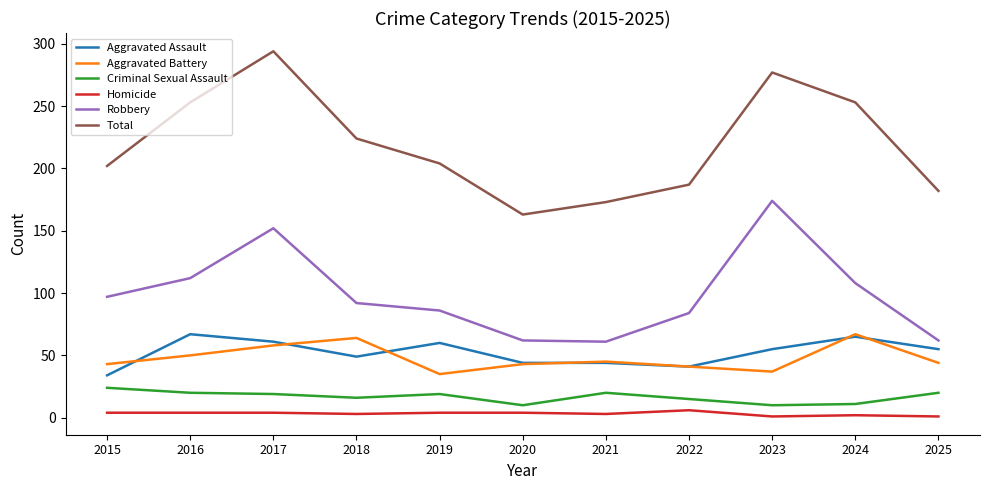

What is the sum of the Aggravated Battery values at 2021 and 2017?

103